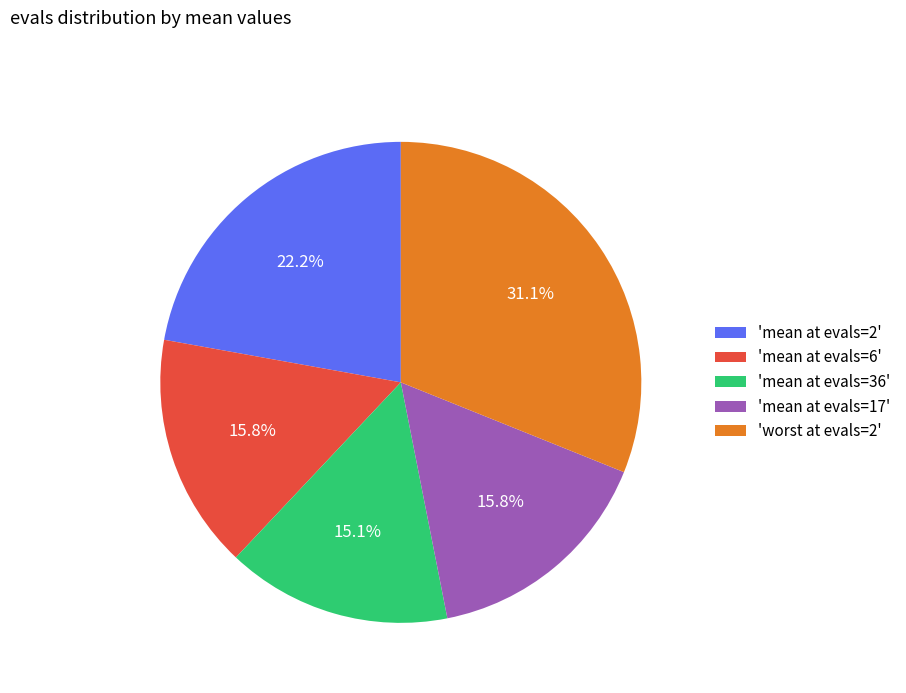

Between 'mean at evals=2' and 'mean at evals=36', which is larger?

'mean at evals=2'